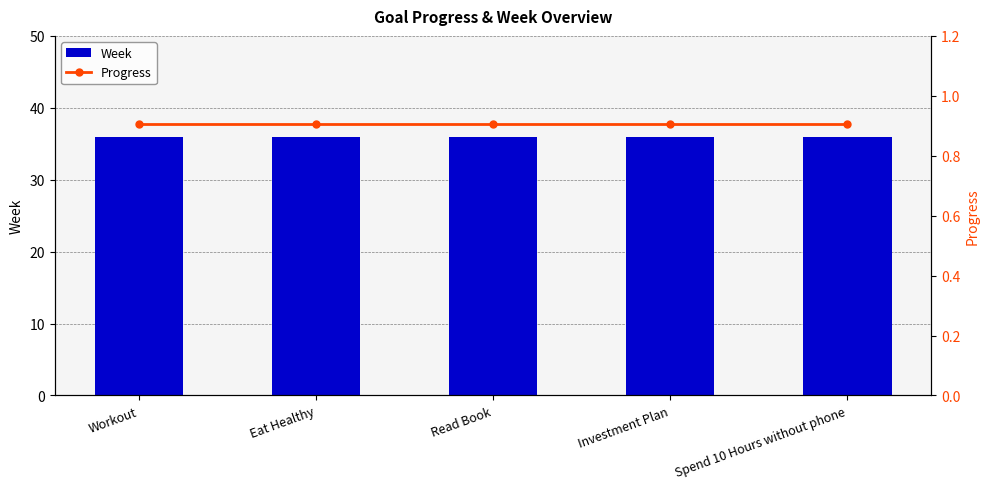

What is the total value across all series at Eat Healthy?

36.9